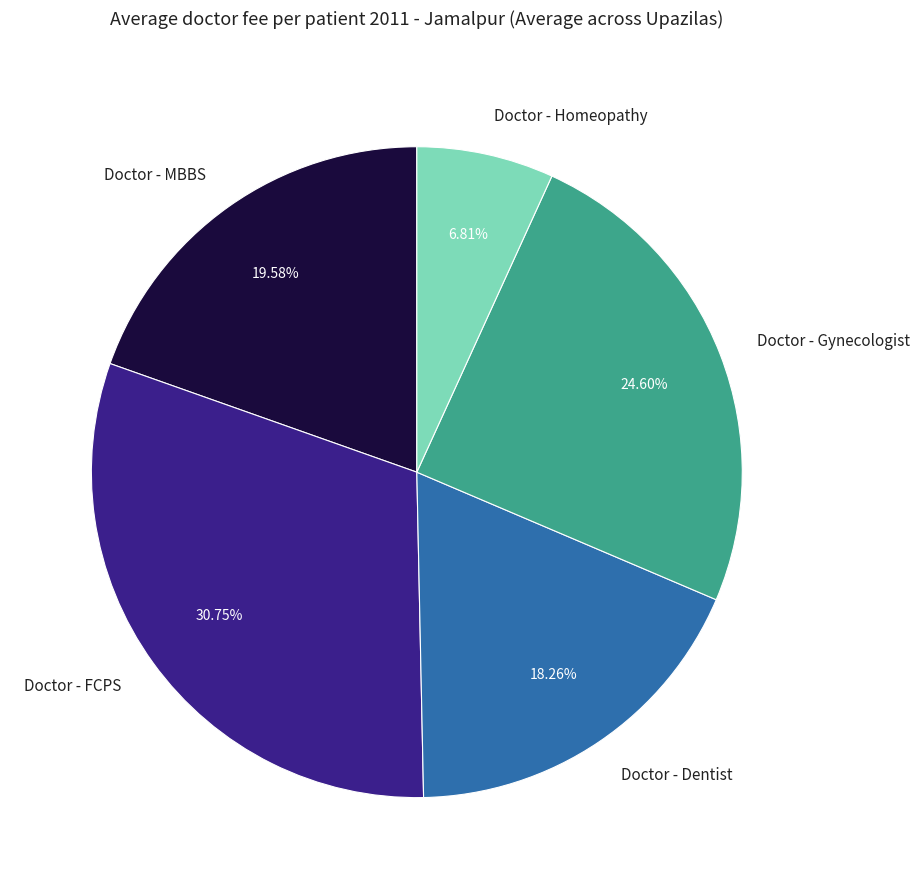

How many segments does this pie chart have?

5